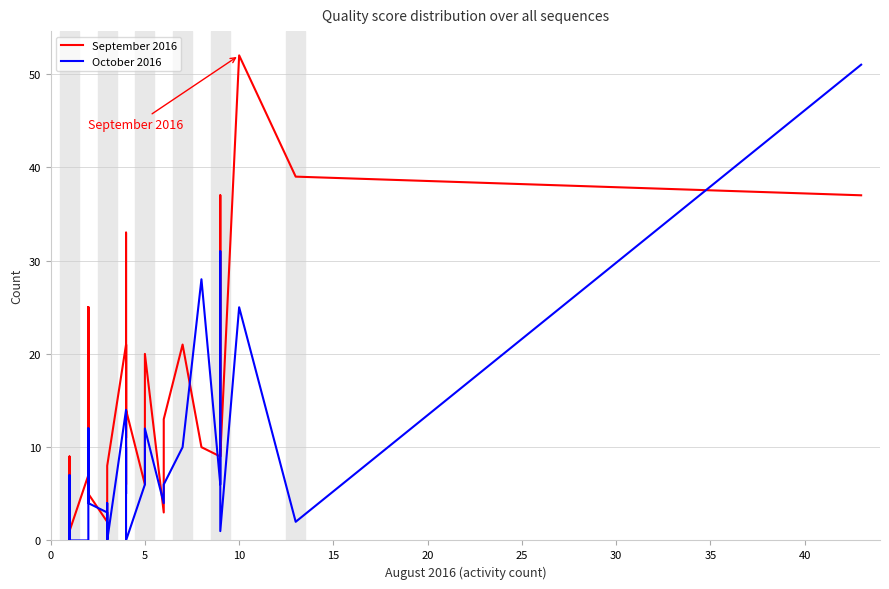

Reading left to right, what are all the values shown in this chart?

September 2016: 7	9	1	7	22	18	4	25	6	25	5	2	7	7	8	21	21	11	16	21	6	33	14	6	20	3	13	21	10	9	37	9	52	39	37
October 2016: 0	7	0	0	8	11	4	12	4	12	4	3	0	4	0	14	10	5	8	10	9	4	0	6	12	4	6	10	28	6	31	1	25	2	51